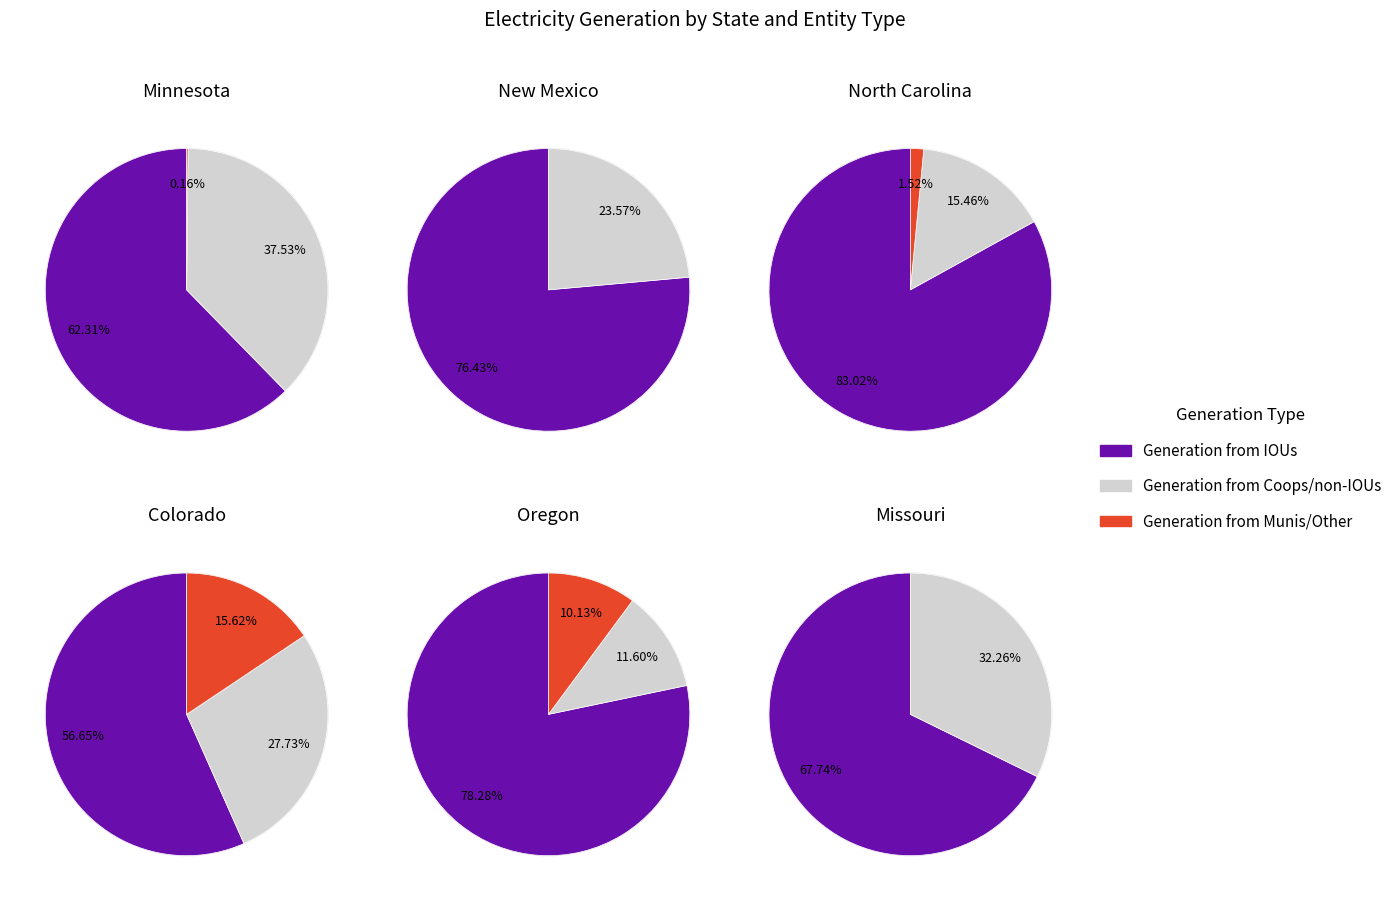

How many slices are in this pie chart?

6